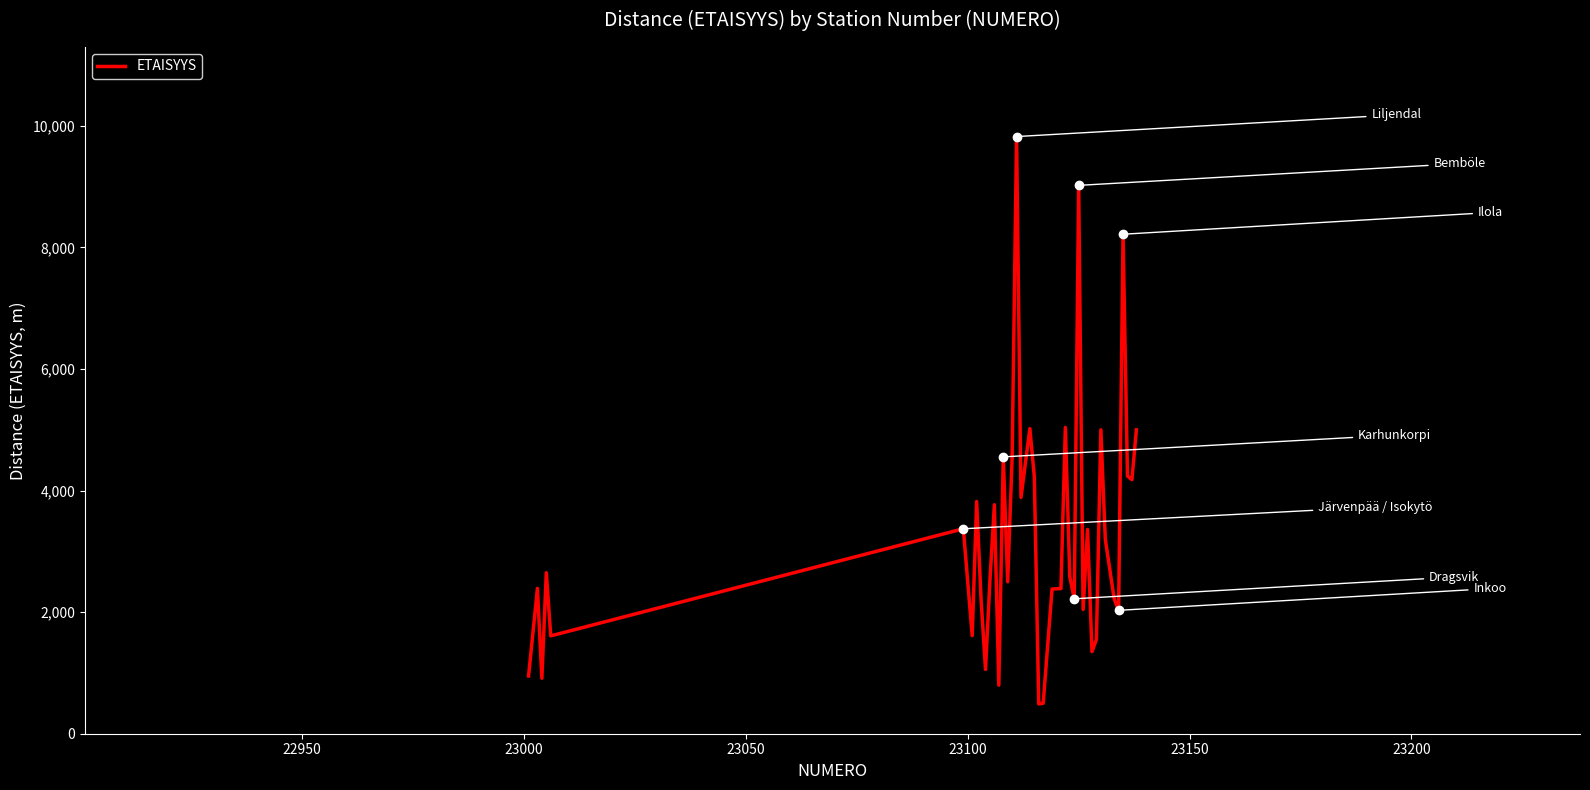

What is the greatest value displayed?

9825